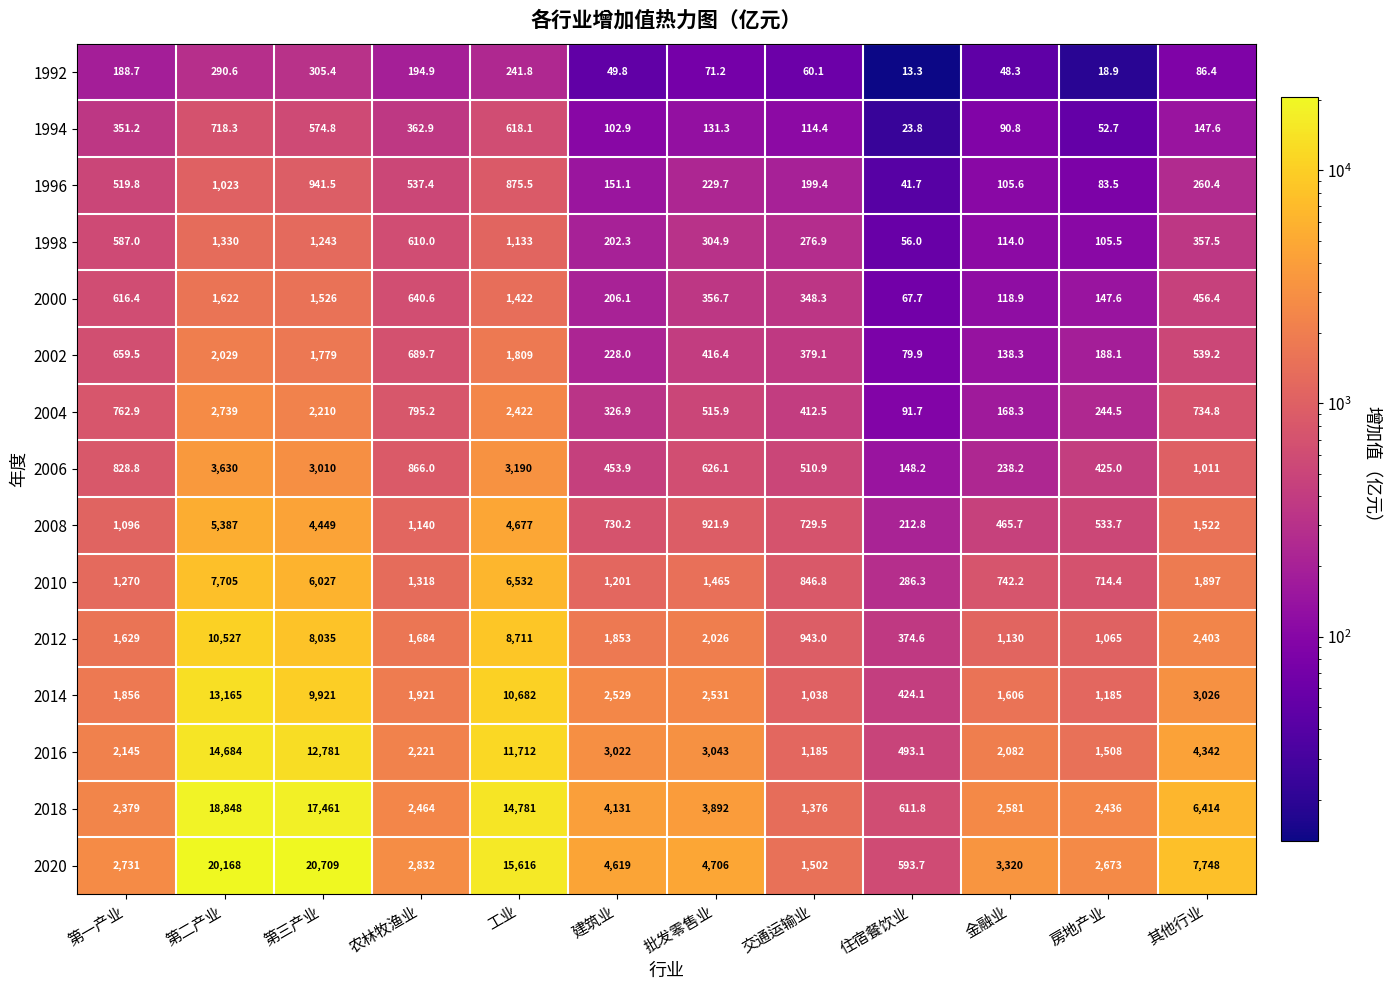

Which series changed the most between 建筑业 and 批发零售业?

2010